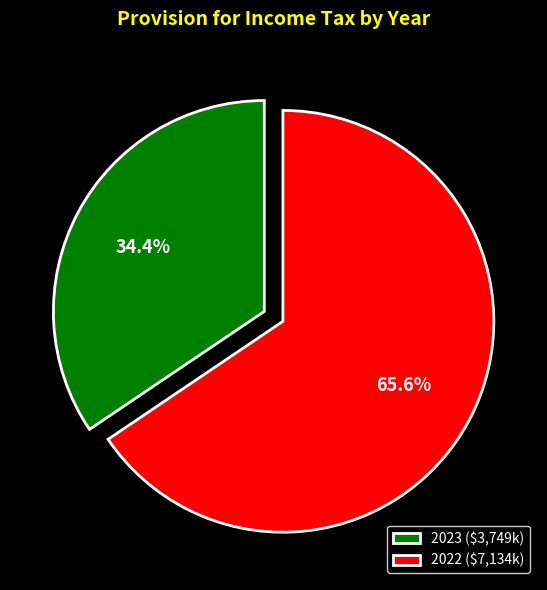

To the nearest percent, what portion does 2022 represent?

66%